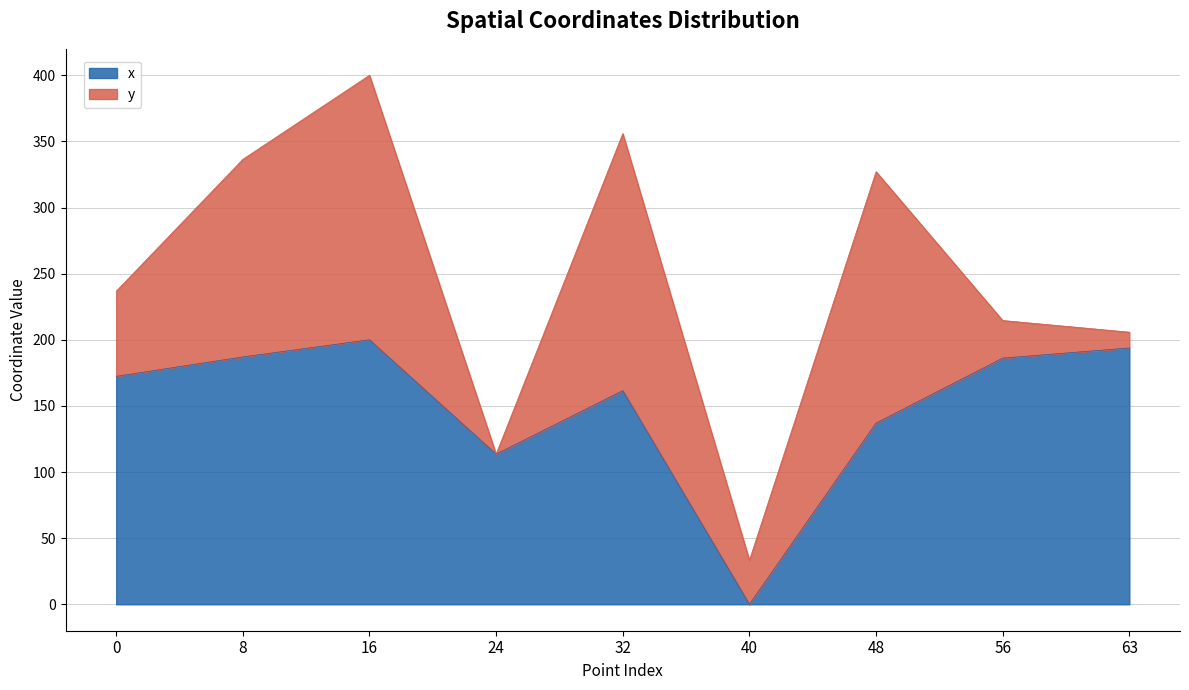

What value does the data have at 56?

186.1